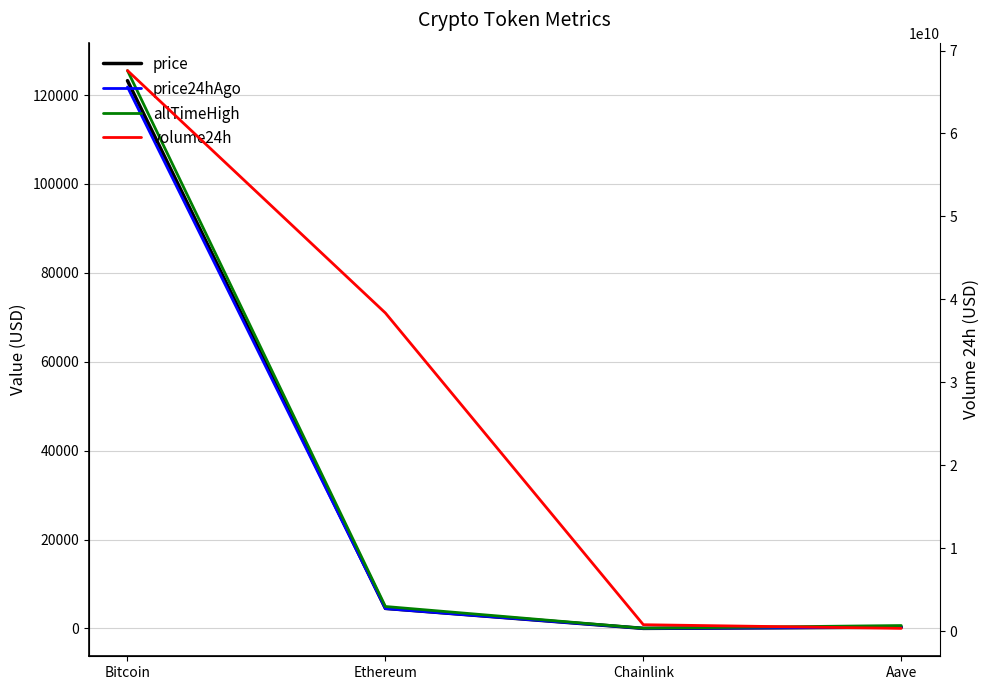

What is the total value across all series at Aave?

356203581.6